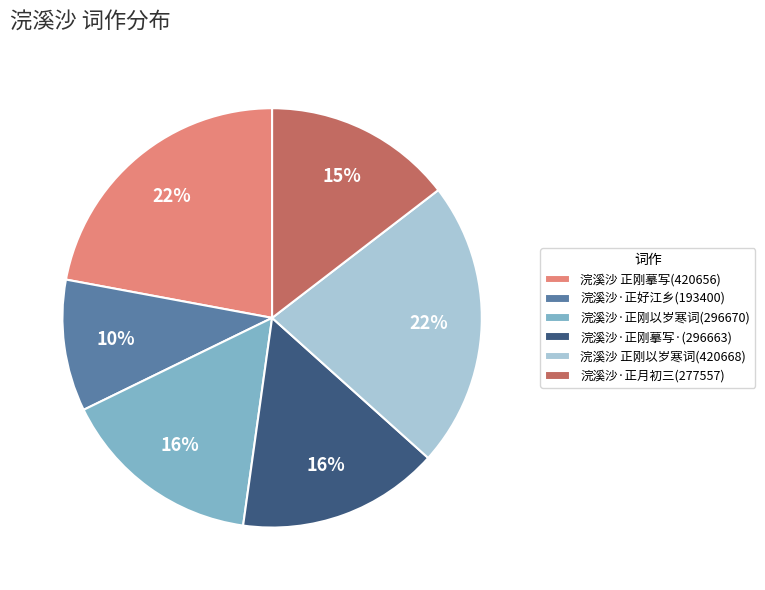

Is it true that 浣溪沙 正刚以岁寒词(420668) is 13% of the pie?

False